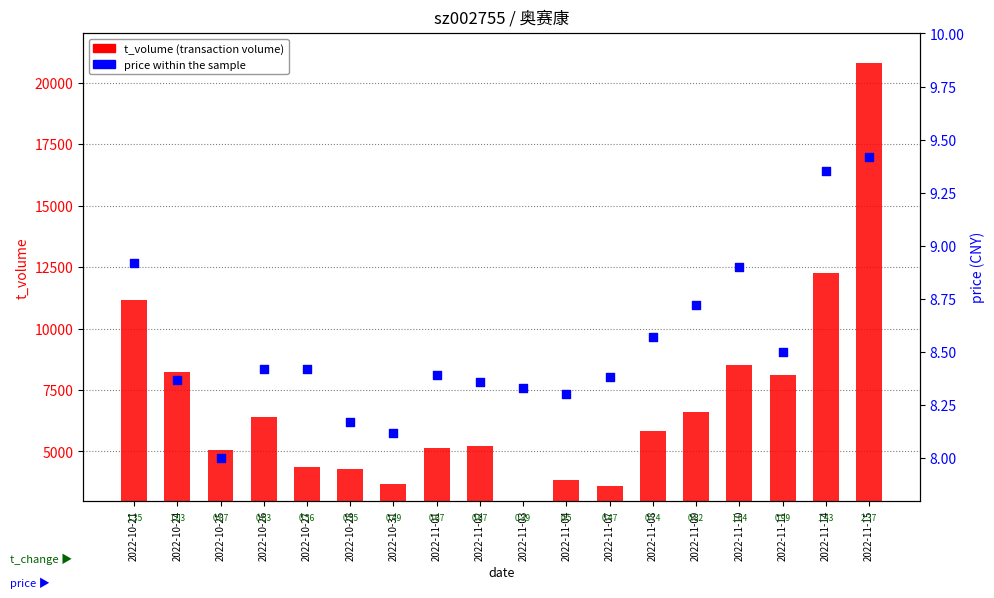

Which series has the largest Y range (max minus min)?

t_volume (transaction volume)